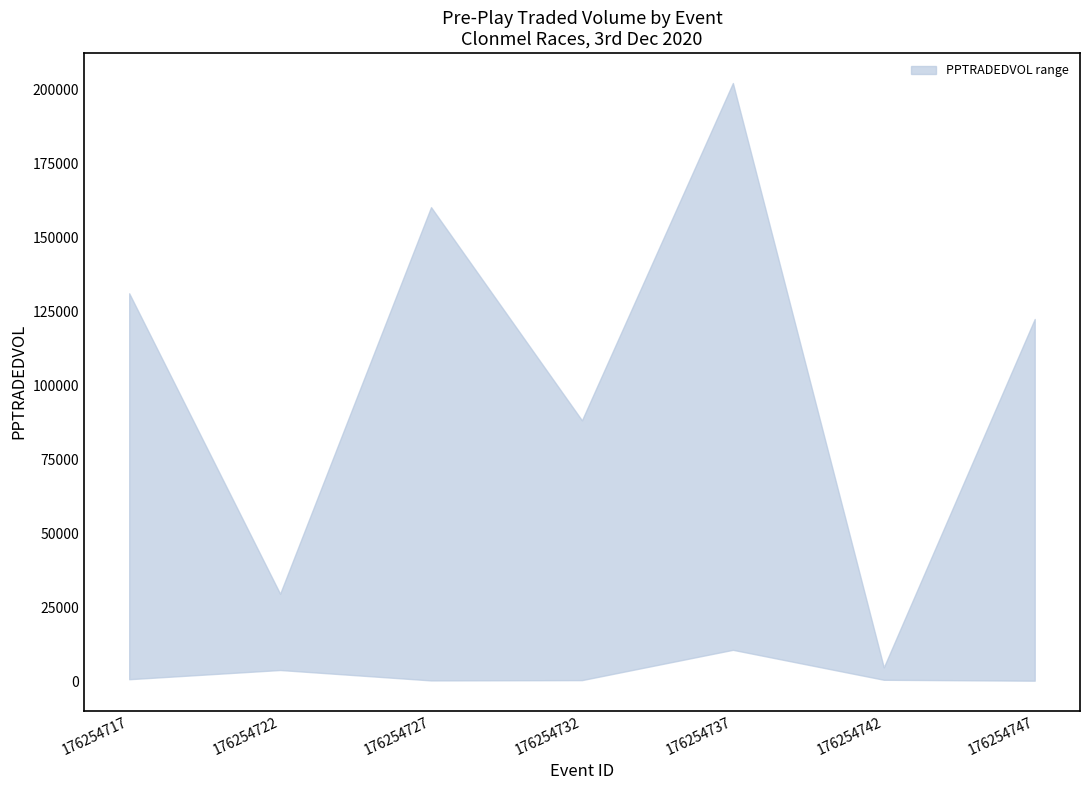

What is the approximate value of PPTRADEDVOL_upper at 176254717?

131161.5